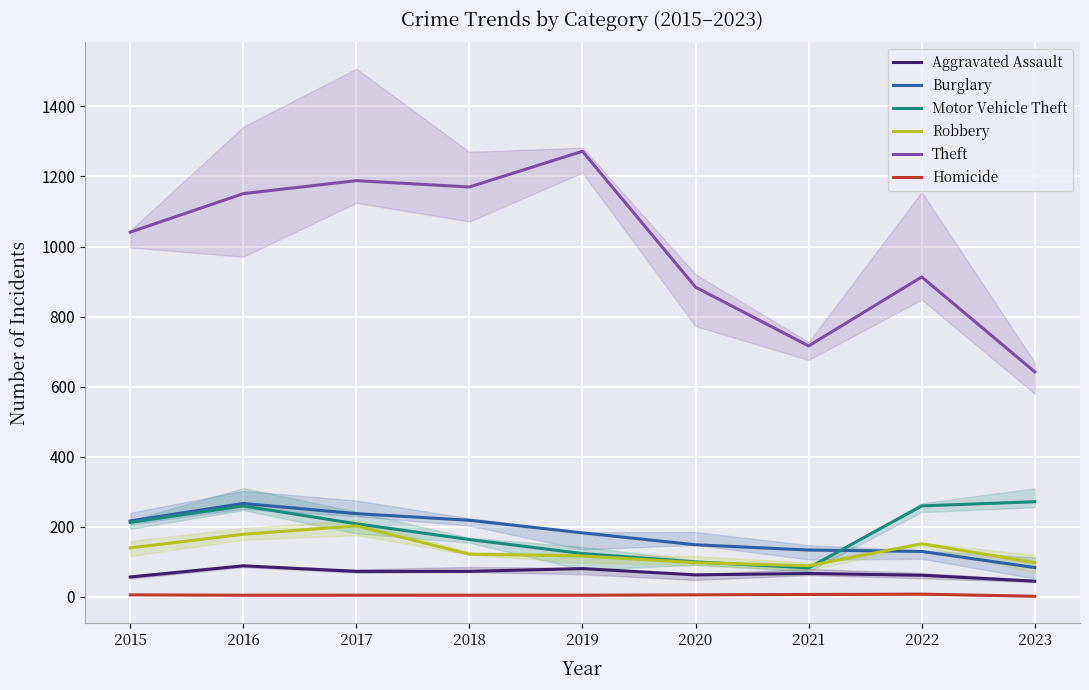

What is the minimum value for Motor Vehicle Theft?

82